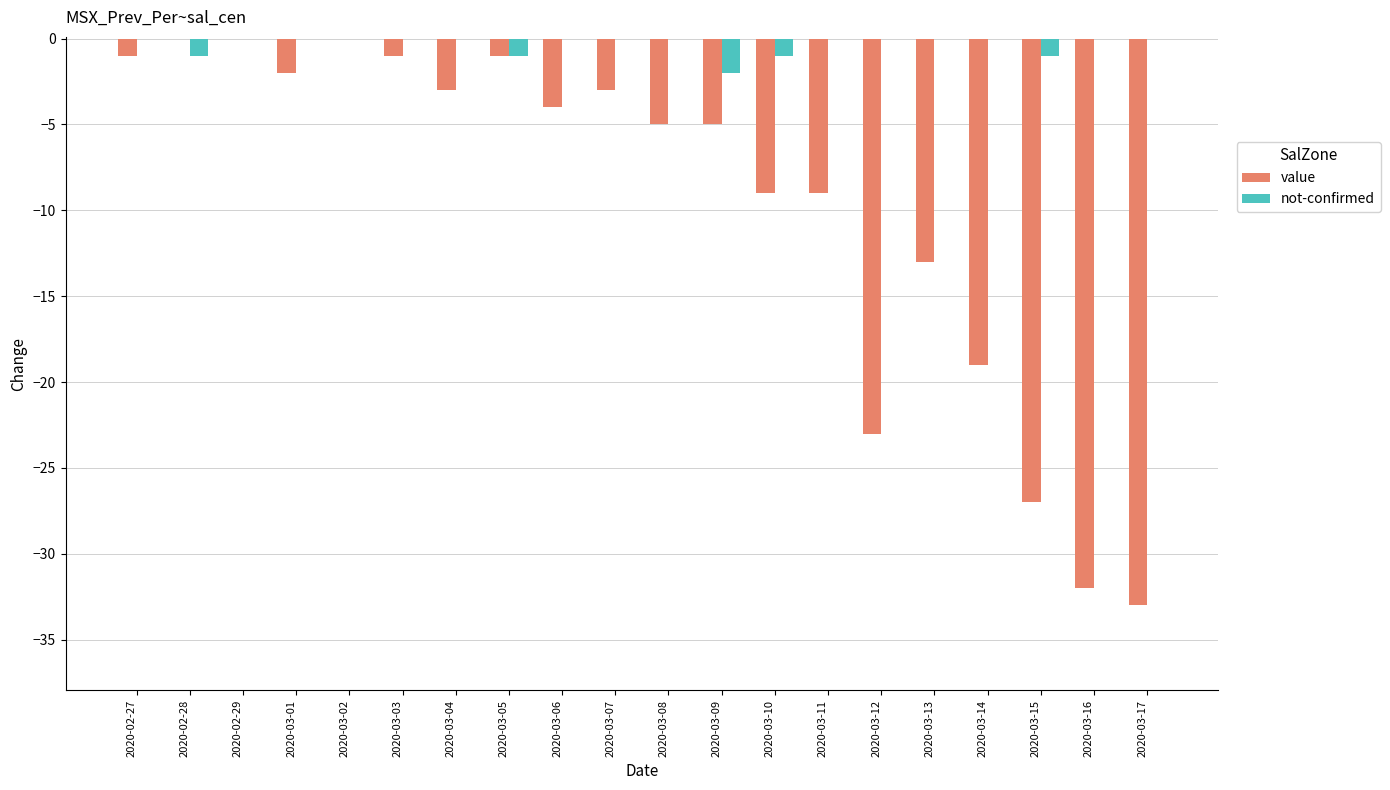

The value of value at 2020-03-17 is -33. True or false?

True